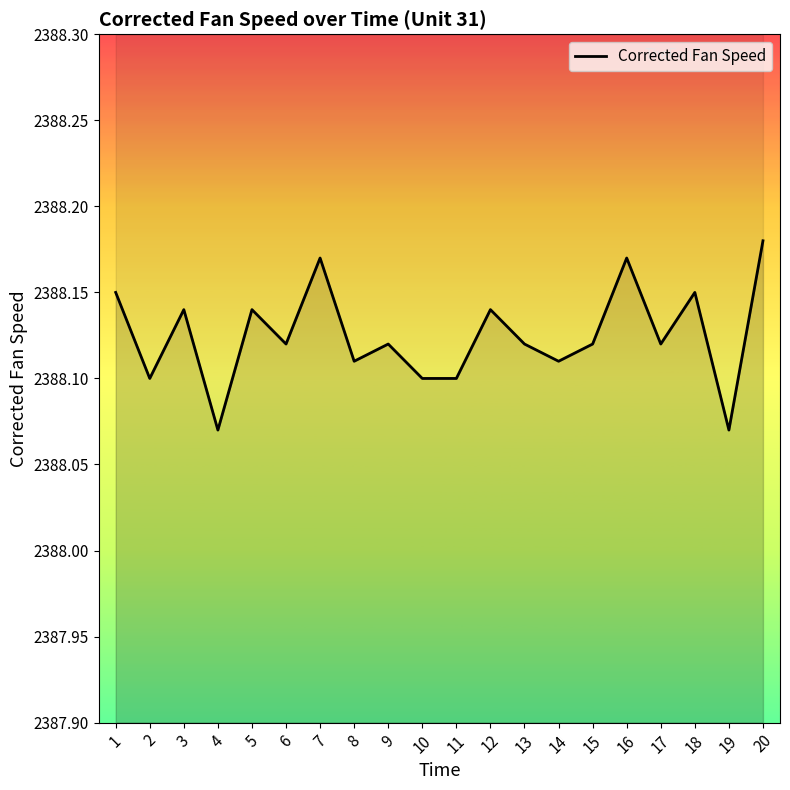

Is it true that the value at 11 is 2388.1?

True